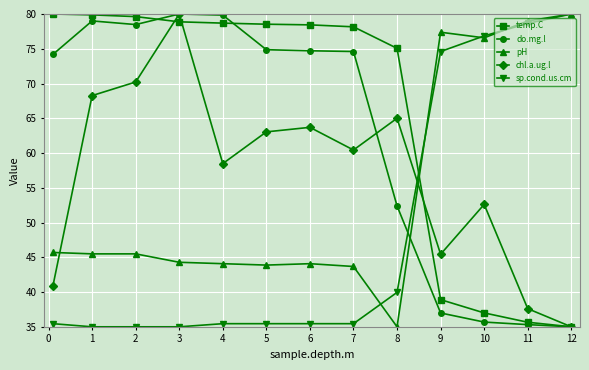

Rank the series by their average value, from lowest to highest.

sp.cond.us.cm, pH, chl.a.ug.l, do.mg.l, temp.C